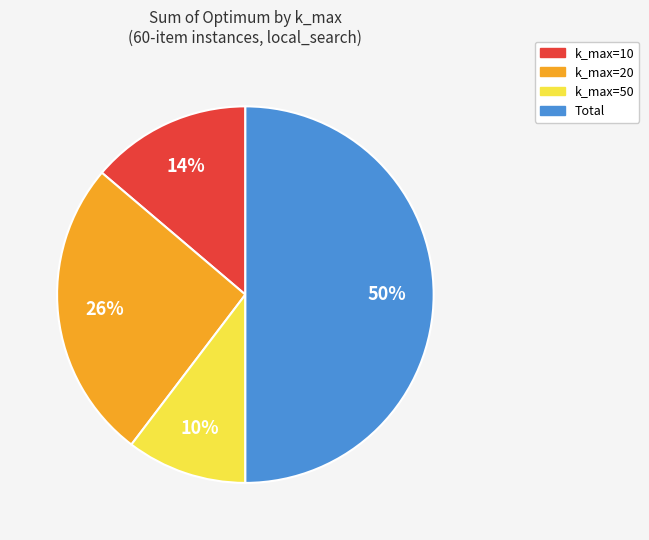

To the nearest percent, what is the difference between the largest and smallest slice percentages?

40%